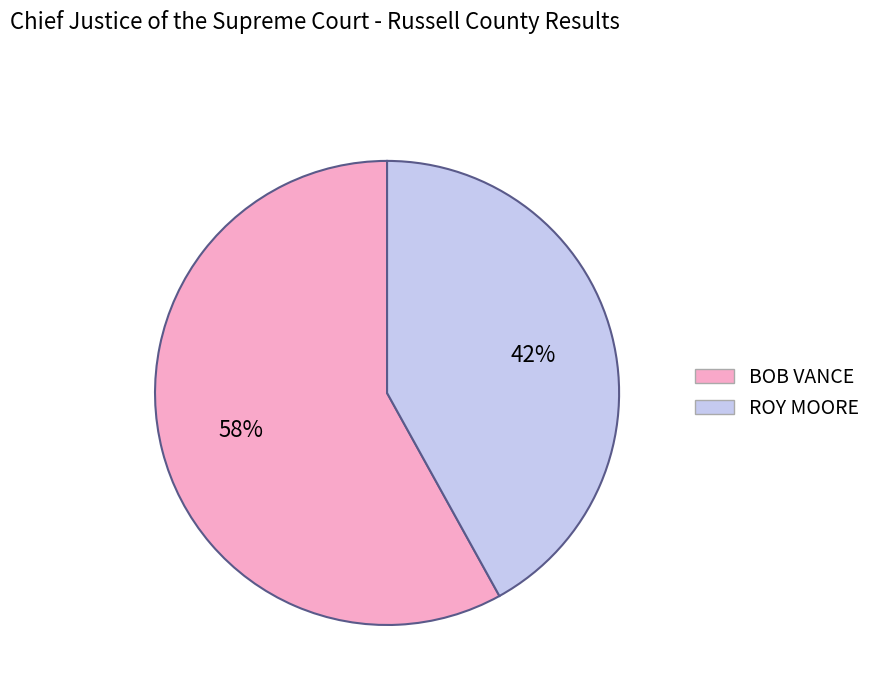

What percentage is the BOB VANCE slice, to the nearest percent?

58%